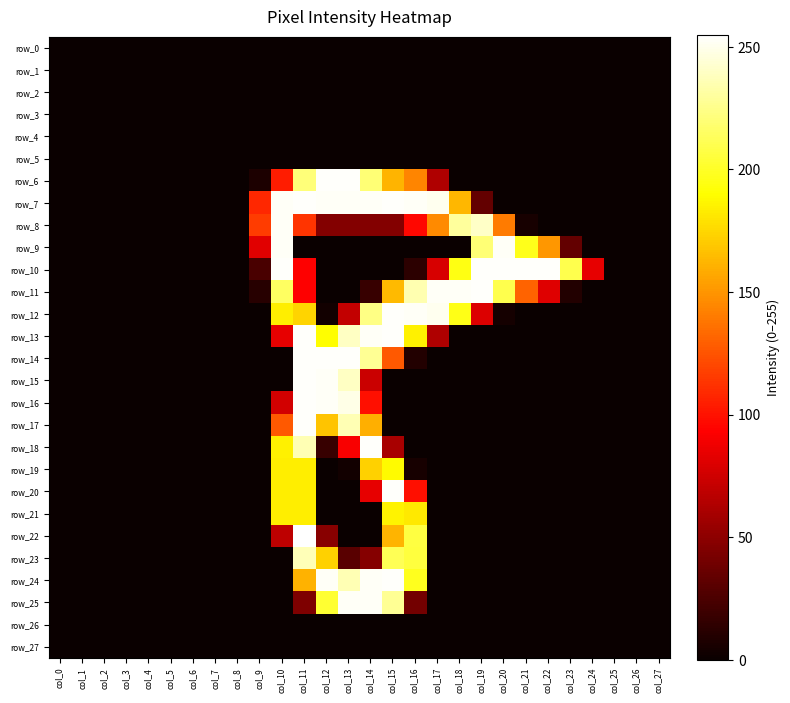

How many series are shown in this chart?

28